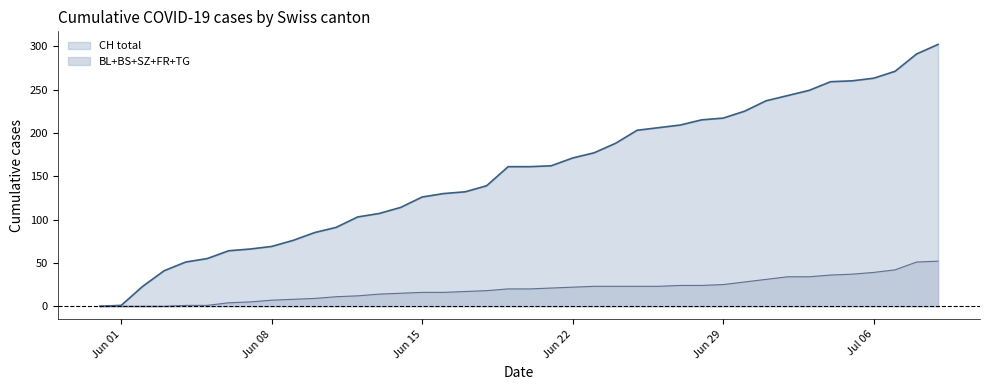

What is the maximum value shown in the chart?

302